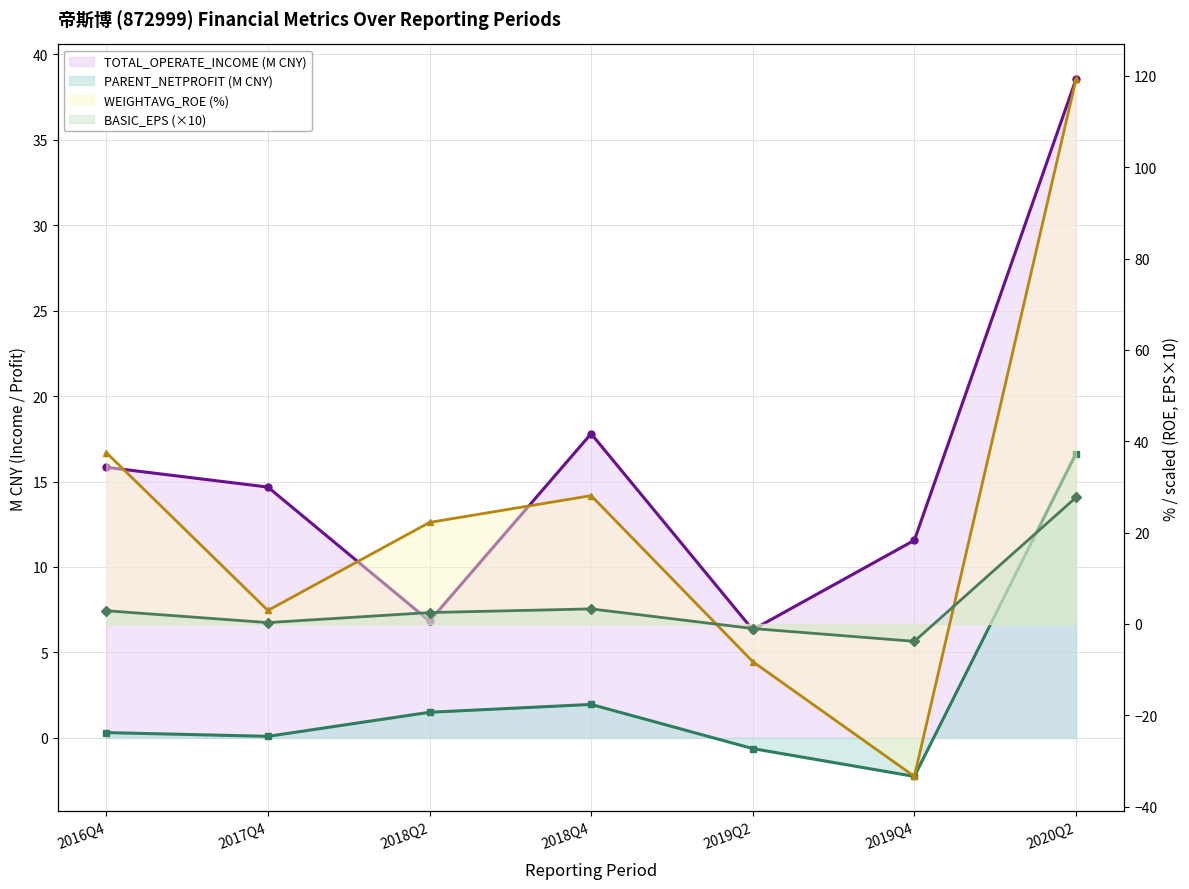

What position from the right is 2016Q4?

7